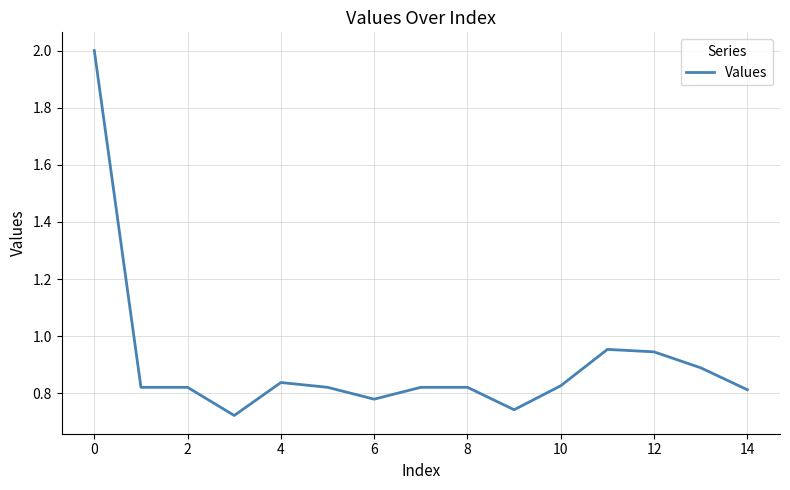

What is the maximum value shown in the chart?

2.0